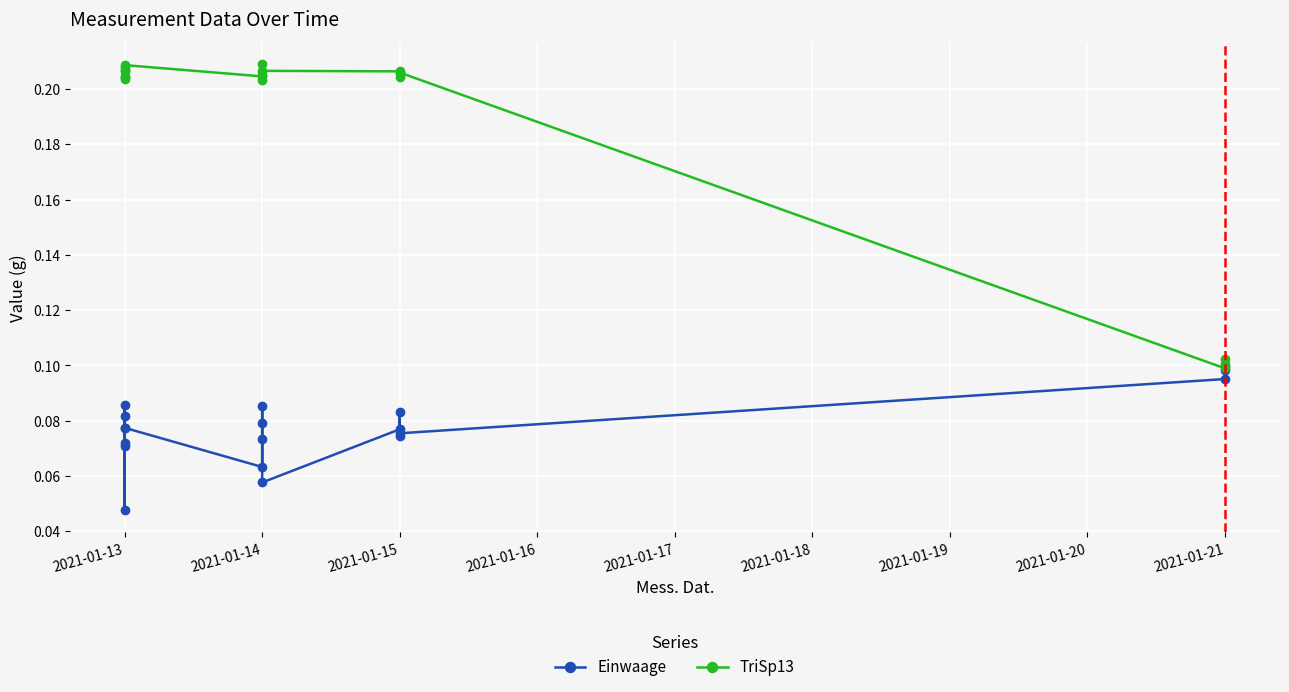

How many data points does each series have?

19